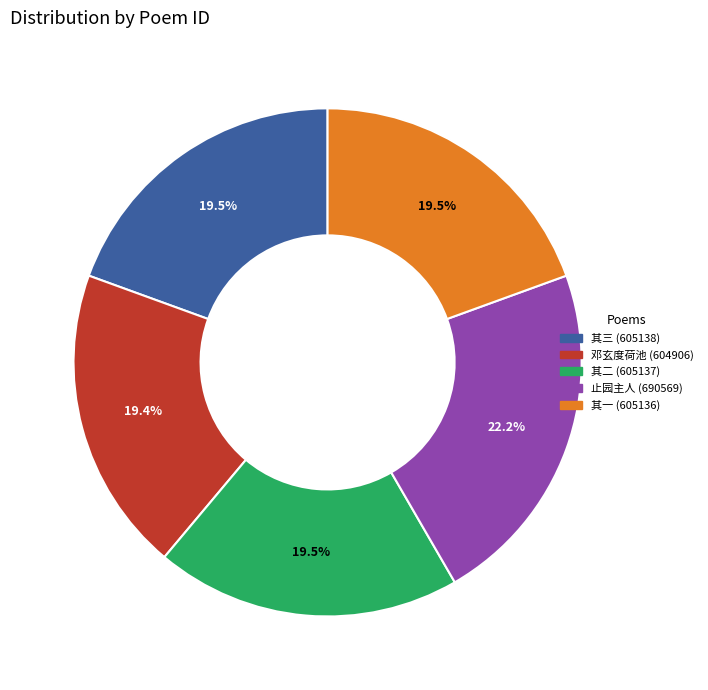

Is there a majority slice in this chart?

No